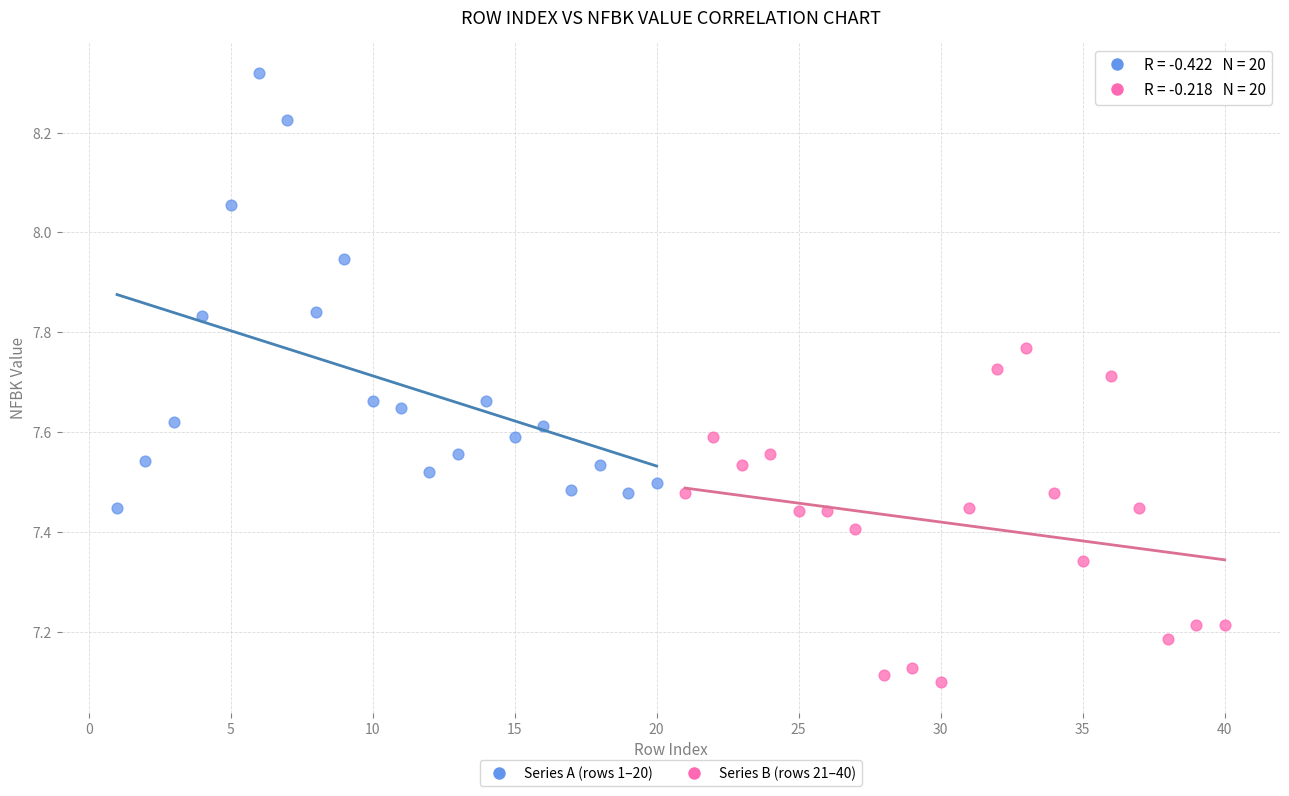

What are all the series names shown in the legend?

Series A (rows 1–20), Series B (rows 21–40)